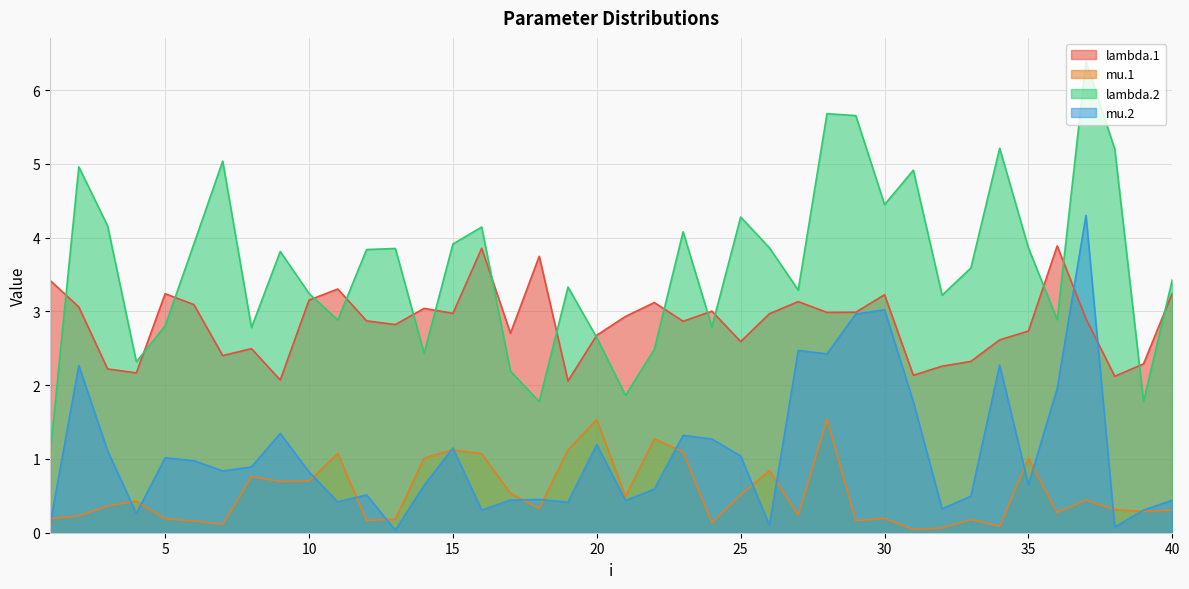

Read the lambda.1 value at 22.

3.1